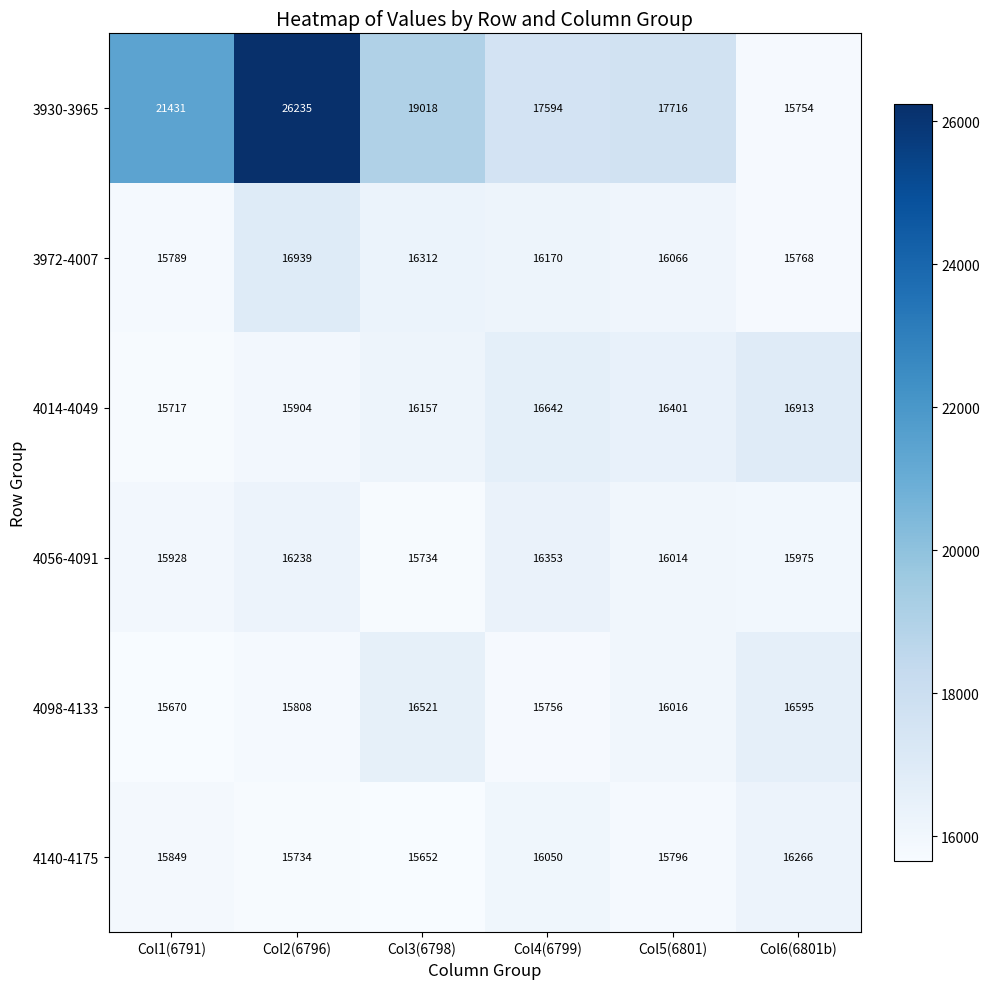

The 4056-4091 series shows 16014 at Col5(6801). True or false?

True